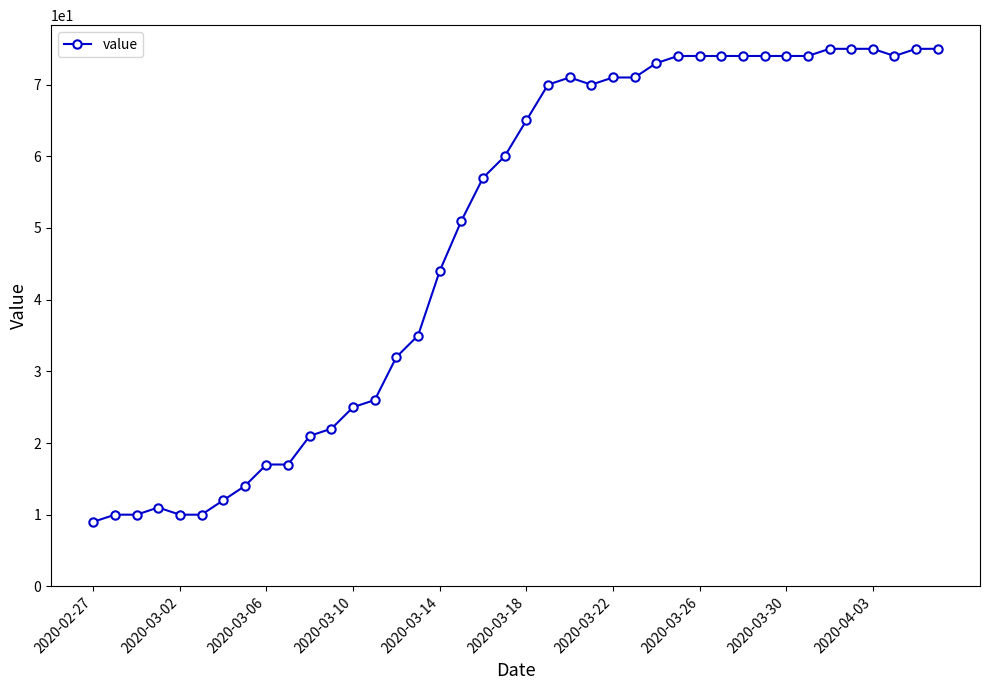

What is the greatest value displayed?

75